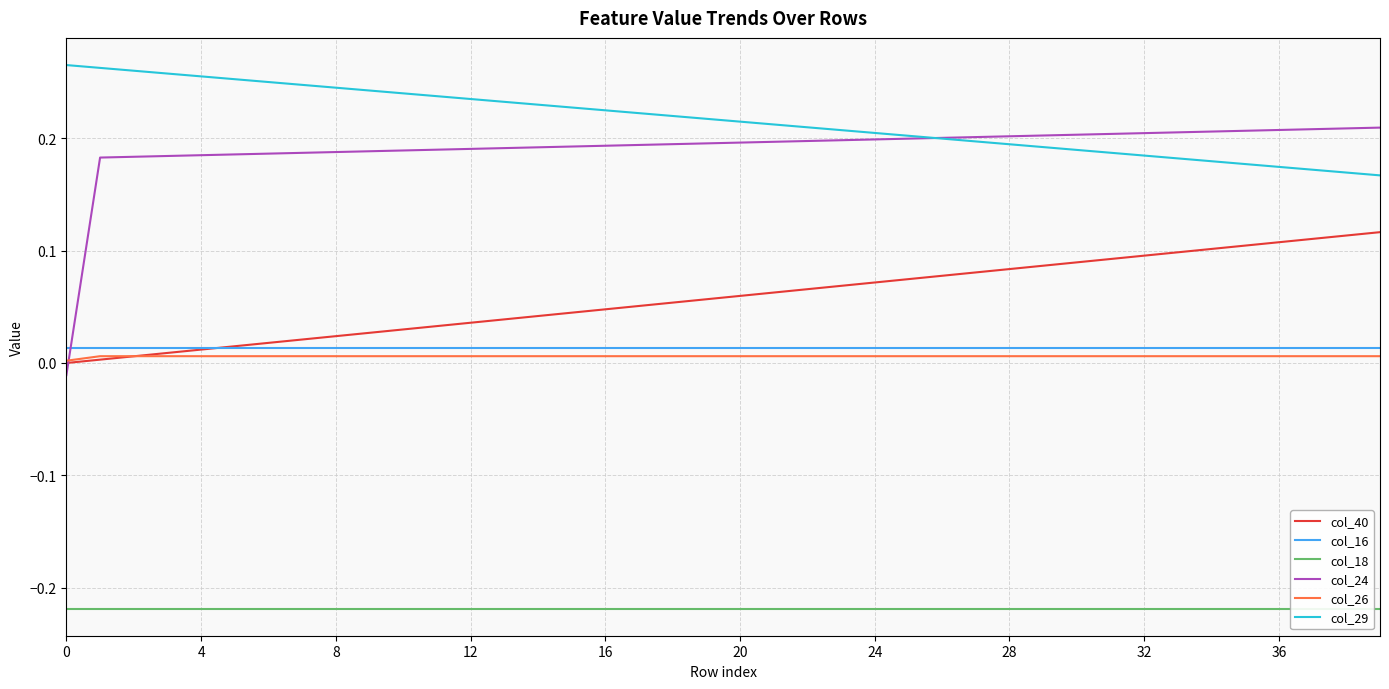

True or false: col_29 and col_26 cross at least once.

False